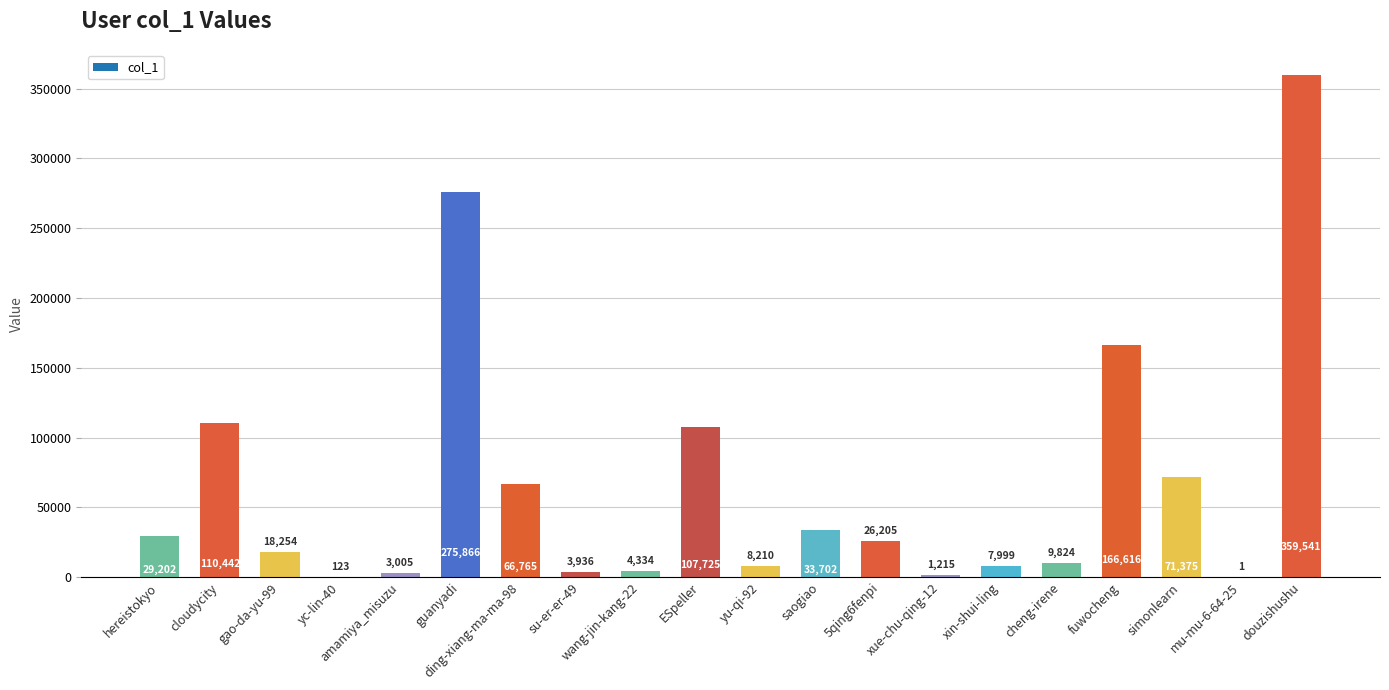

Reading left to right, list all the values displayed in this chart.

hereistokyo=29202	cloudycity=110442	gao-da-yu-99=18254	yc-lin-40=123	amamiya_misuzu=3005	guanyadi=275866	ding-xiang-ma-ma-98=66765	su-er-er-49=3936	wang-jin-kang-22=4334	ESpeller=107725	yu-qi-92=8210	saogiao=33702	5qing6fenpi=26205	xue-chu-qing-12=1215	xin-shui-ling=7999	cheng-irene=9824	fuwocheng=166616	simonlearn=71375	mu-mu-6-64-25=1	douzishushu=359541